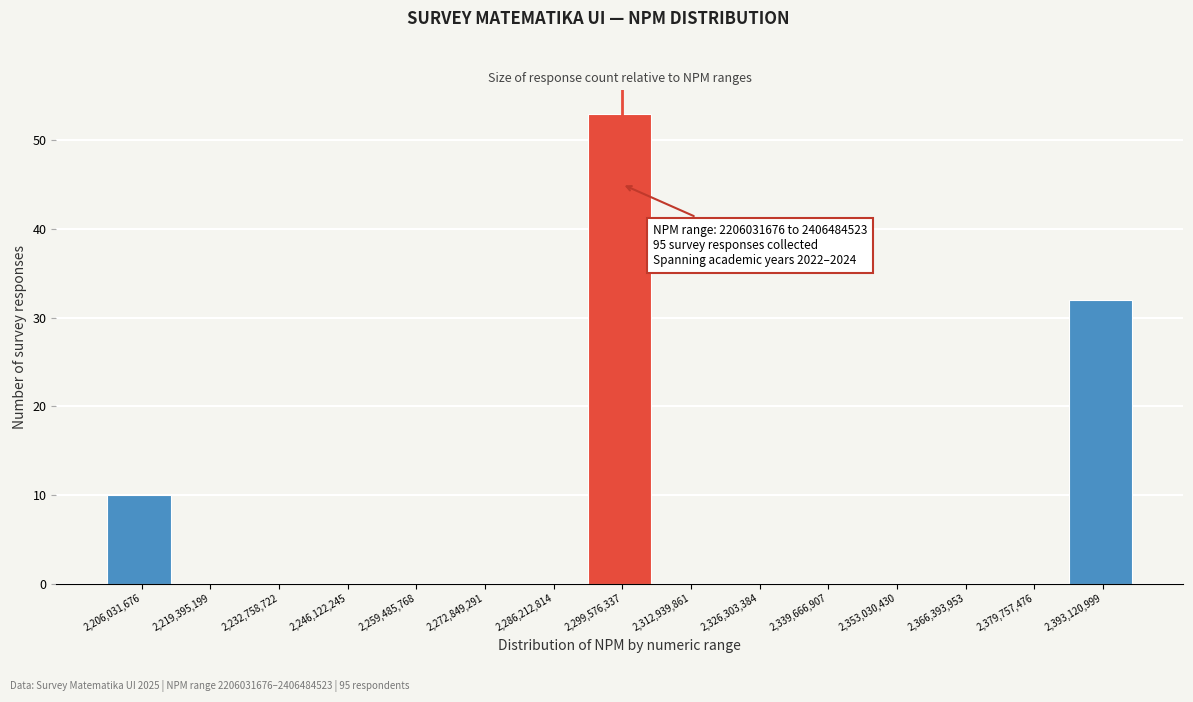

Reading left to right, extract all data points from this chart.

2,206,031,676=10	2,219,395,199=0	2,232,758,722=0	2,246,122,245=0	2,259,485,768=0	2,272,849,291=0	2,286,212,814=0	2,299,576,337=53	2,312,939,861=0	2,326,303,384=0	2,339,666,907=0	2,353,030,430=0	2,366,393,953=0	2,379,757,476=0	2,393,120,999=32